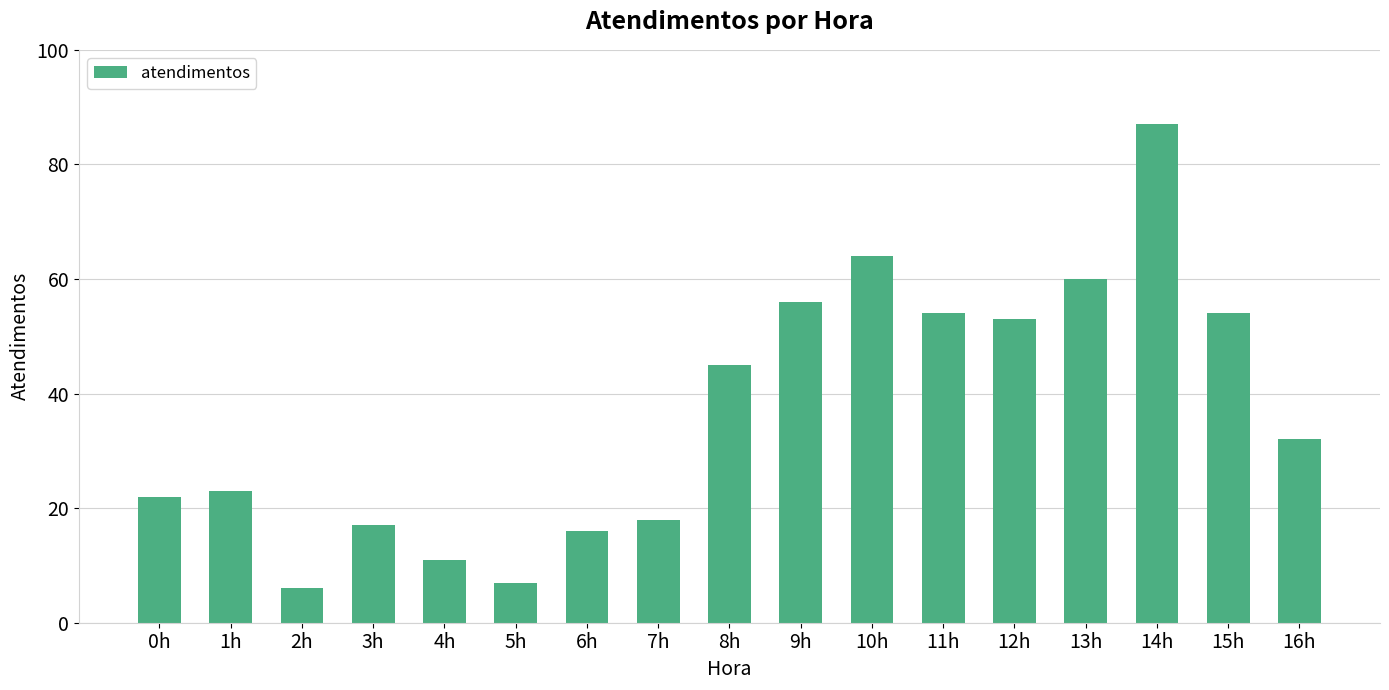

What is the smallest value displayed?

6